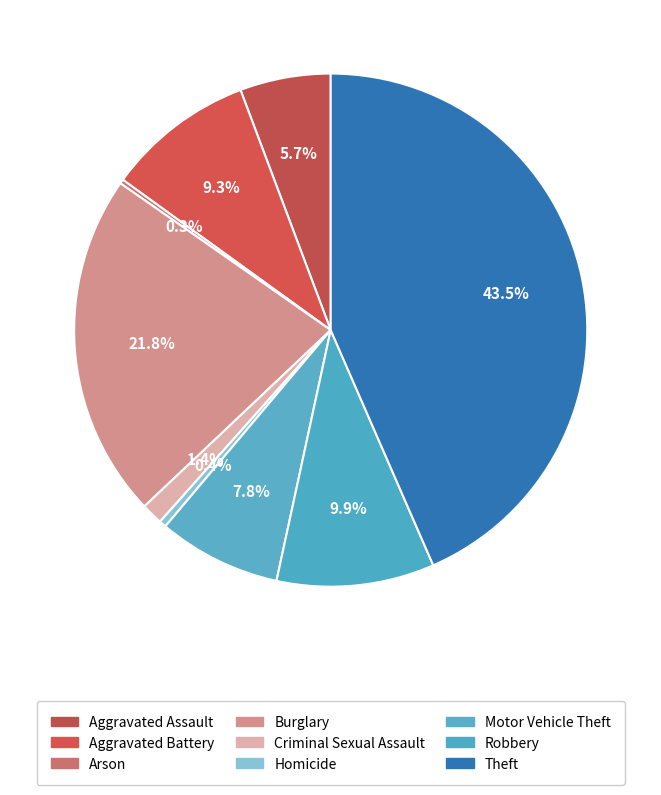

Count the number of slices in the pie.

9